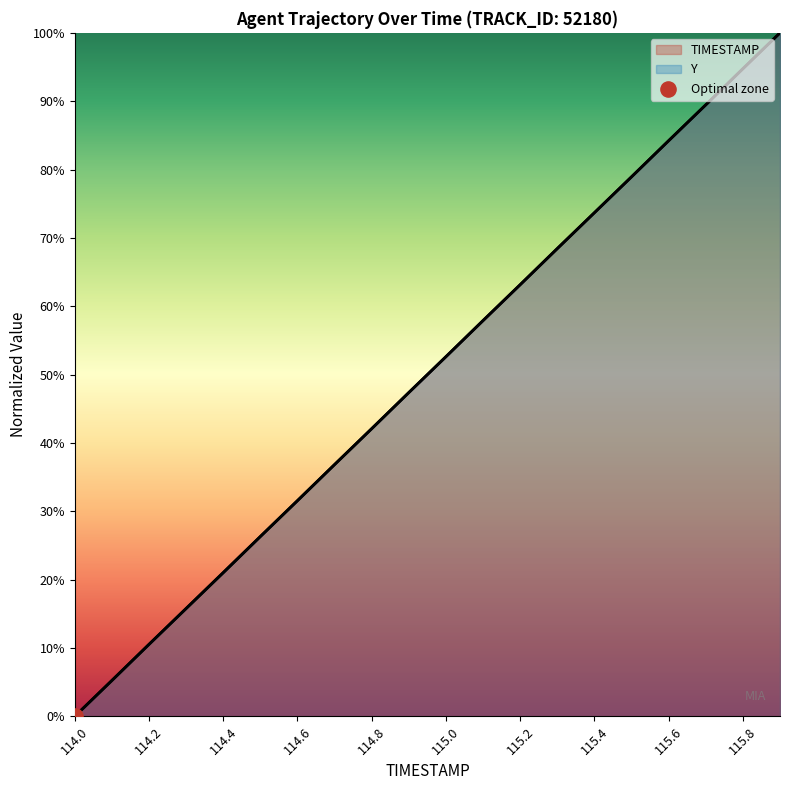

What are all the series names shown in the legend?

TIMESTAMP, Y